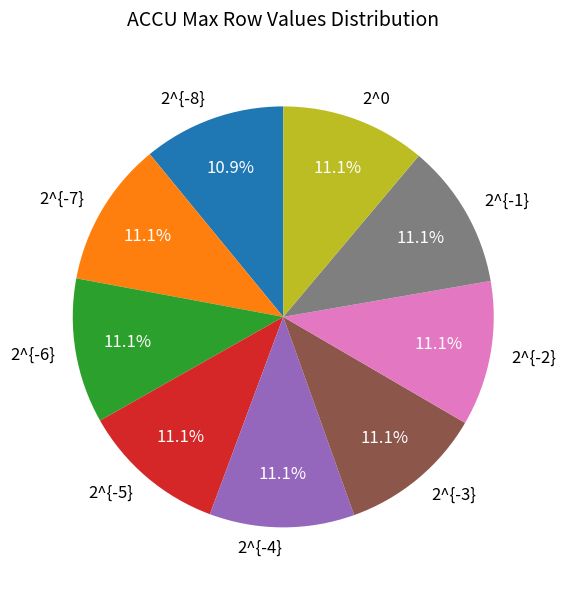

What portion of the pie excludes 2^{-2}?

88.9%